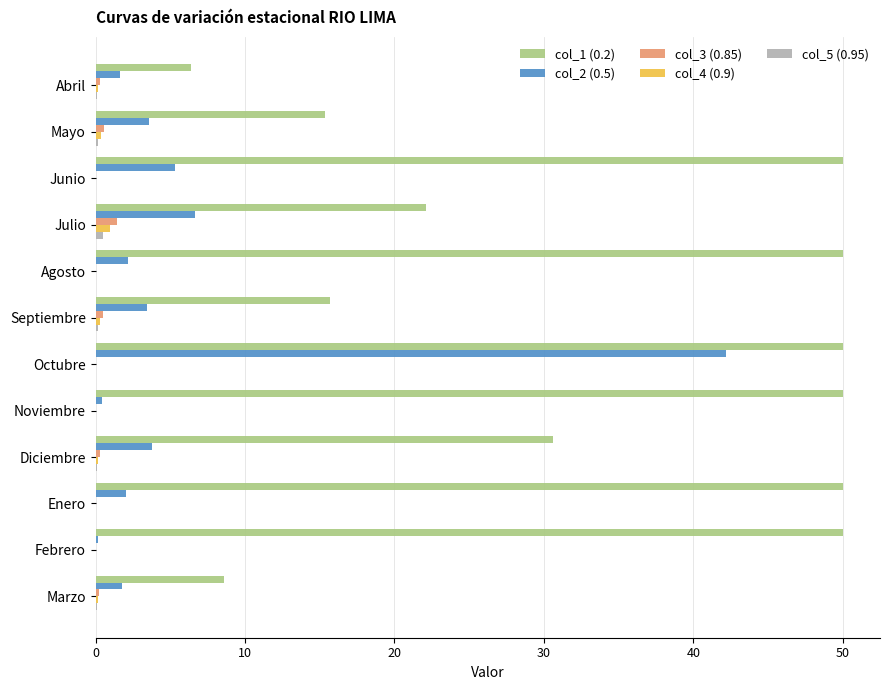

What is the sum of all col_4 (0.9) values?

2.0